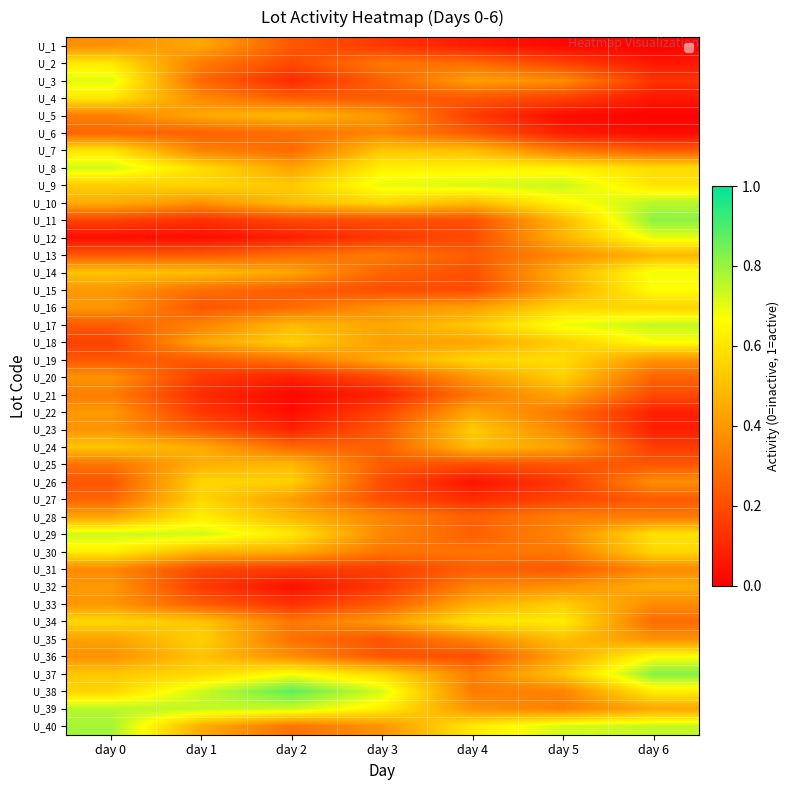

Which series changed the most between day 2 and day 4?

U_38